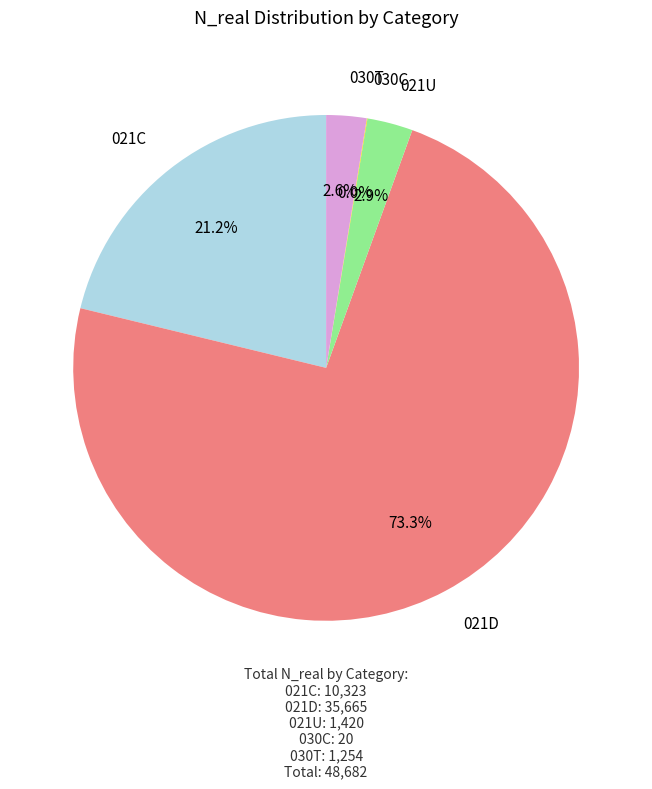

Is there a majority slice in this chart?

Yes